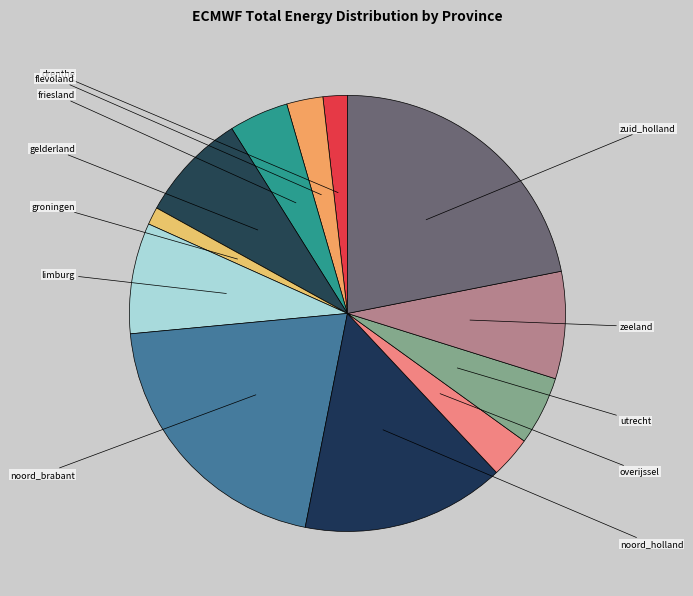

Does any single category account for the majority?

No